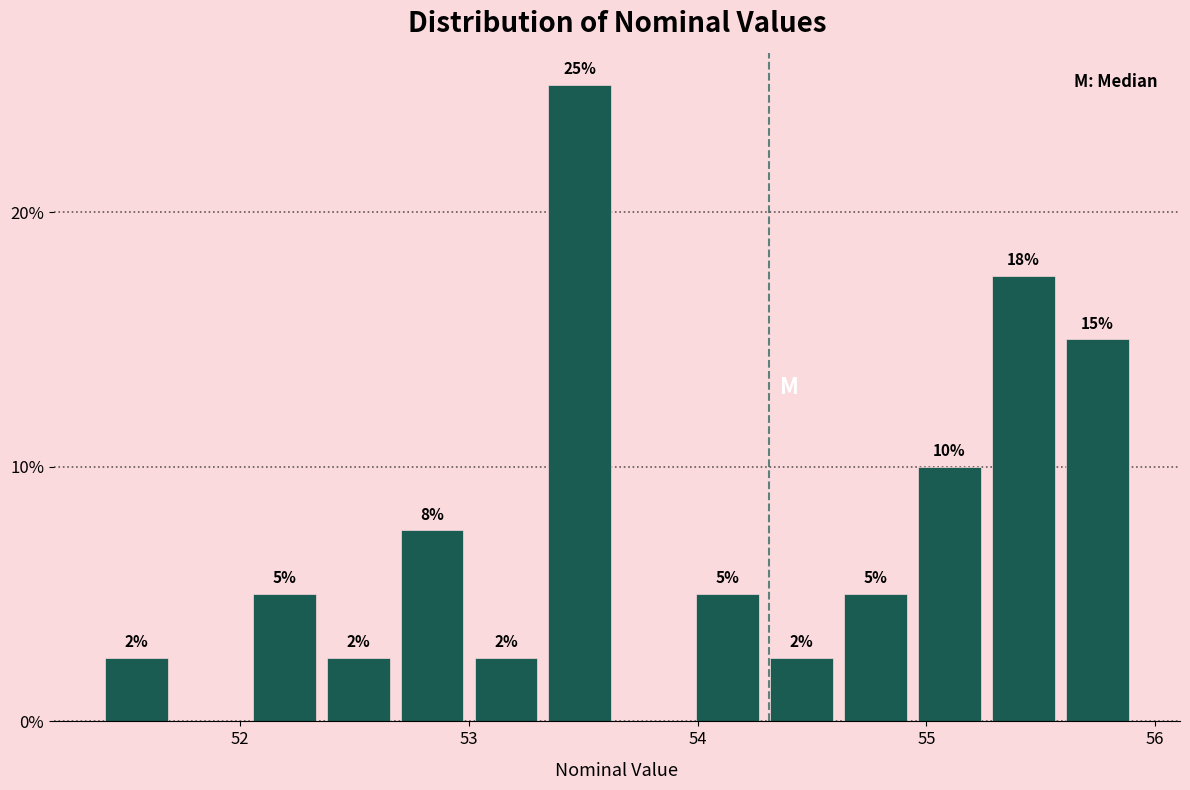

Around what value on the x-axis is the tallest bar? Give the approximate position of its centre, as read against the axis.

53.5